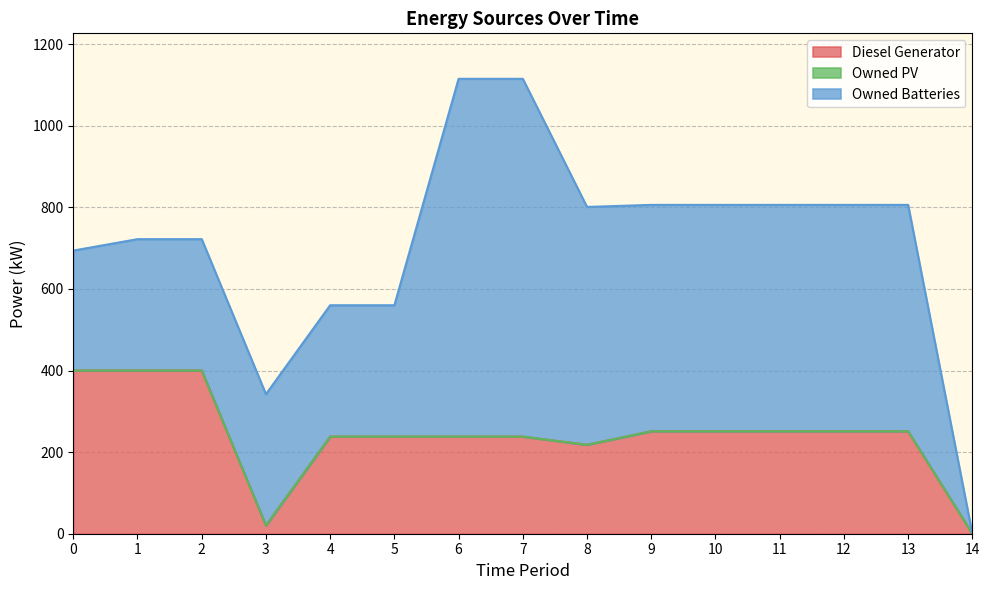

True or false: Owned PV and Diesel Generator cross at least once.

False